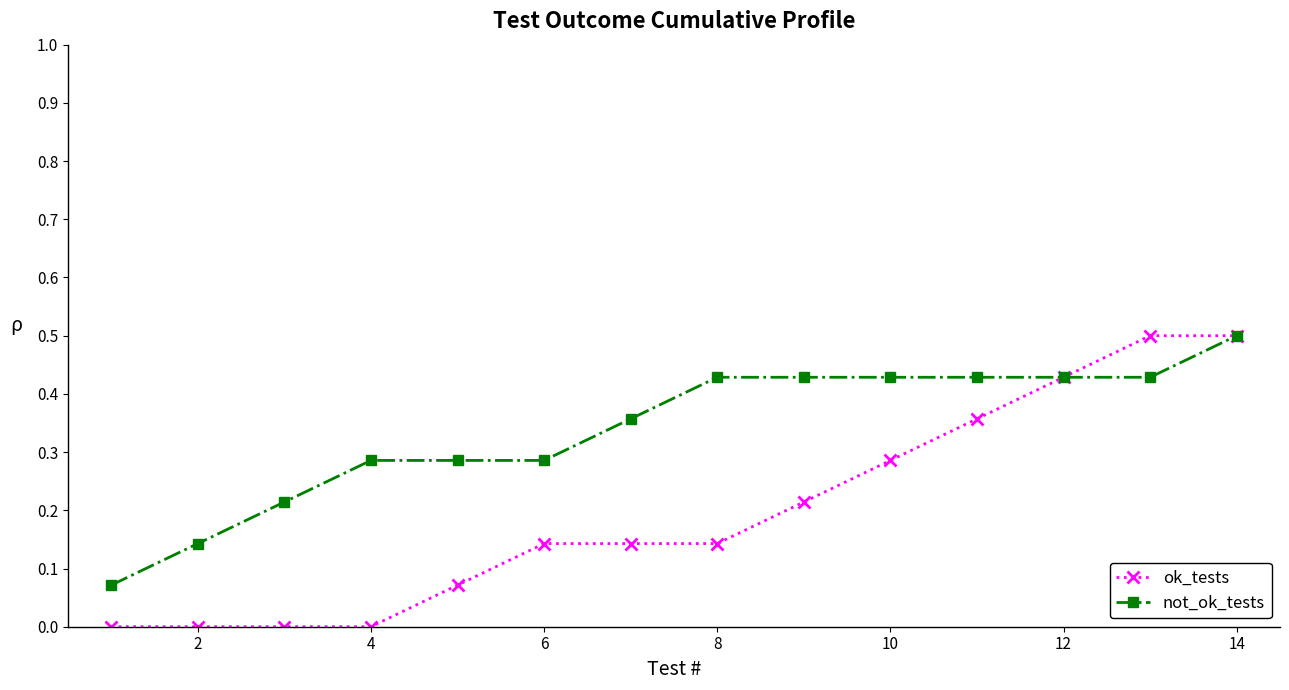

Rank the series by their average value, from highest to lowest.

not_ok_tests, ok_tests